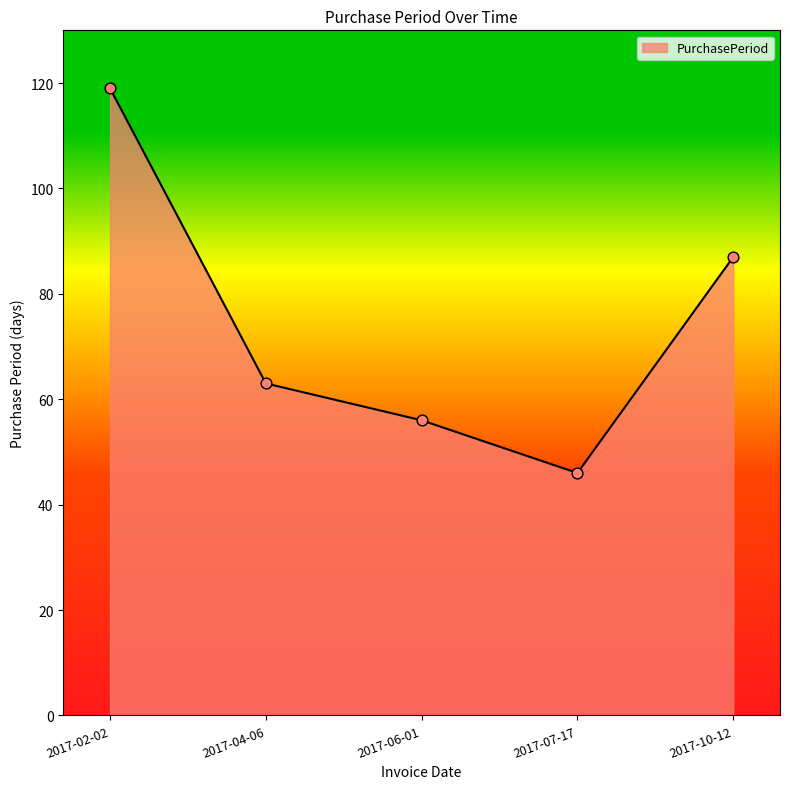

What is the change in value from 2017-02-02 to 2017-06-01?

-63